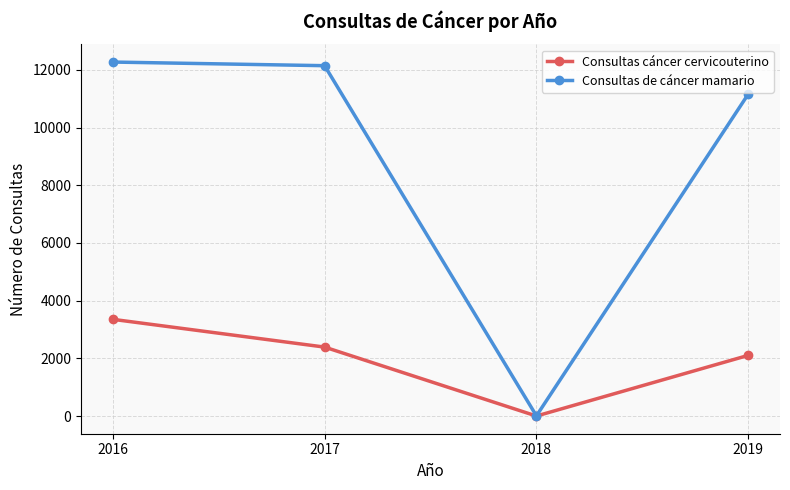

Which series changed the most between 2017 and 2019?

Consultas de cáncer mamario